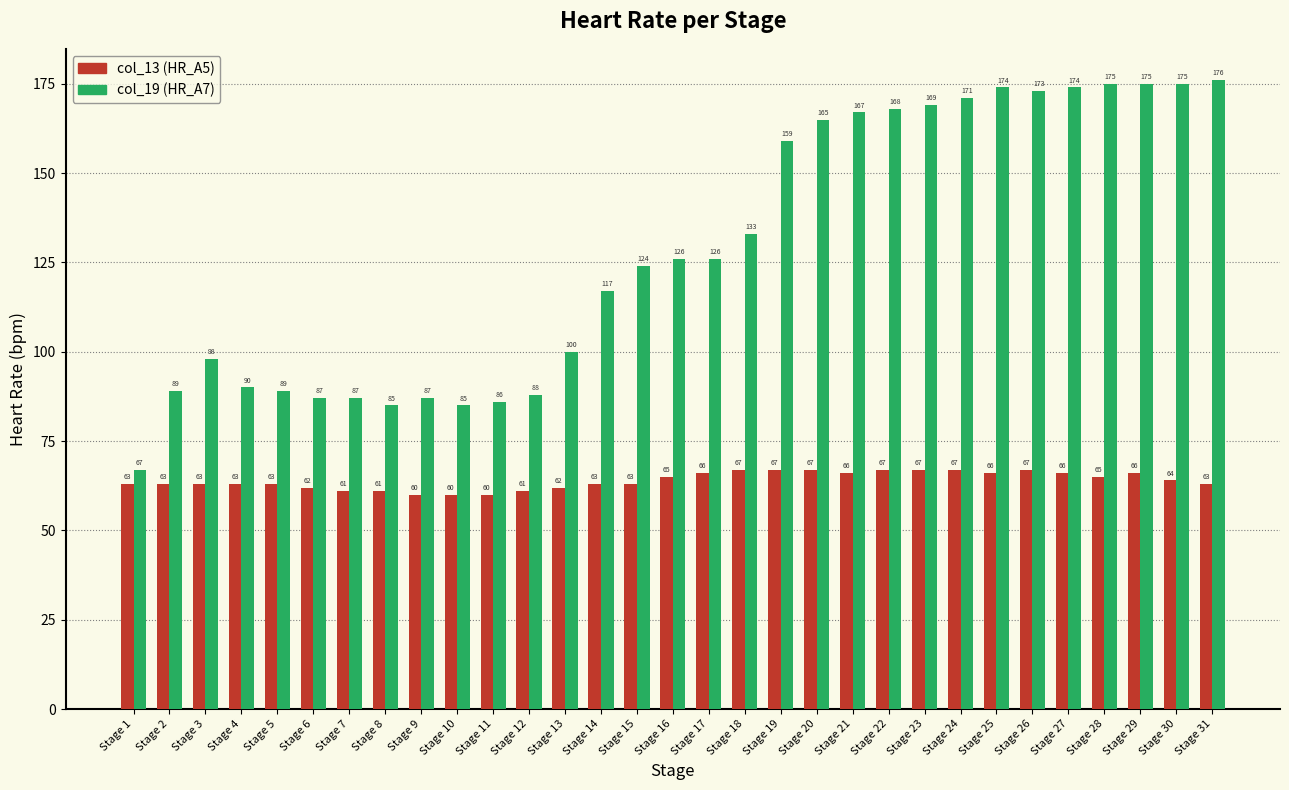

What is the greatest value displayed?

176